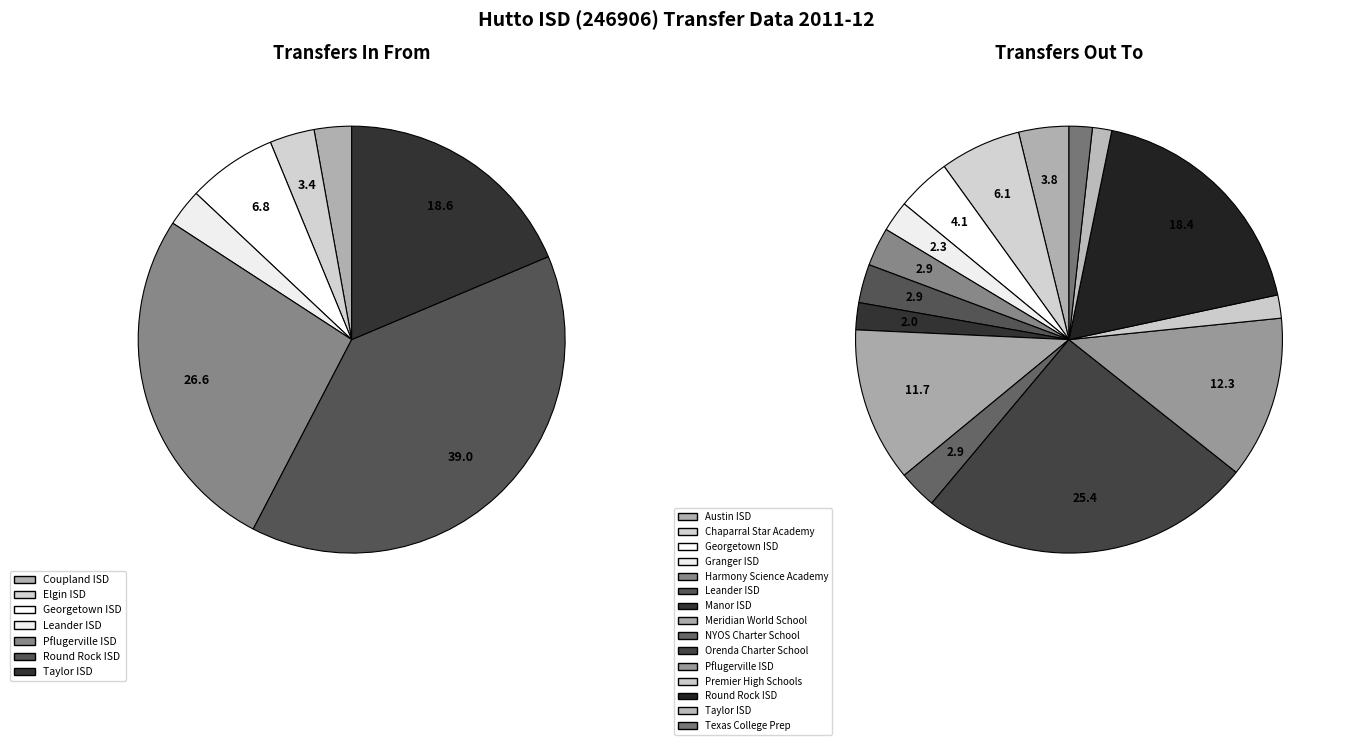

Is the sum of Coupland ISD and Pflugerville ISD greater than half?

No